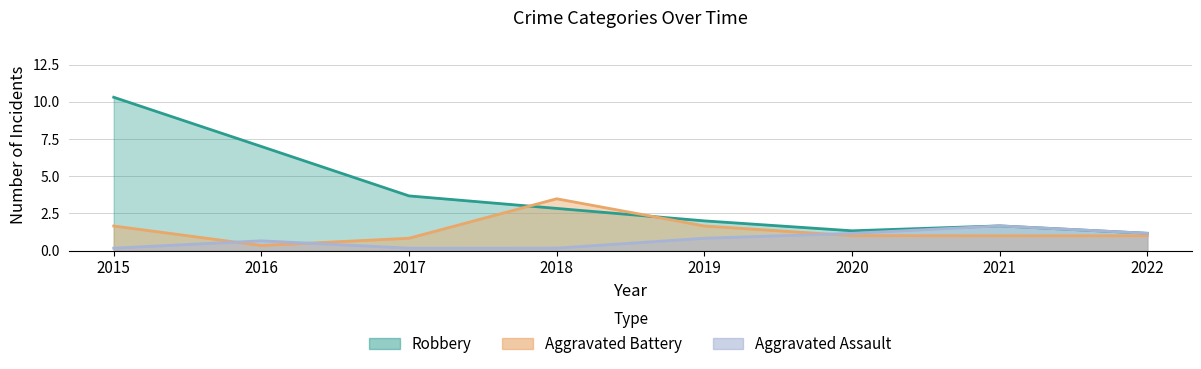

Between which two adjacent categories do Aggravated Battery and Robbery first intersect?

2017 and 2018